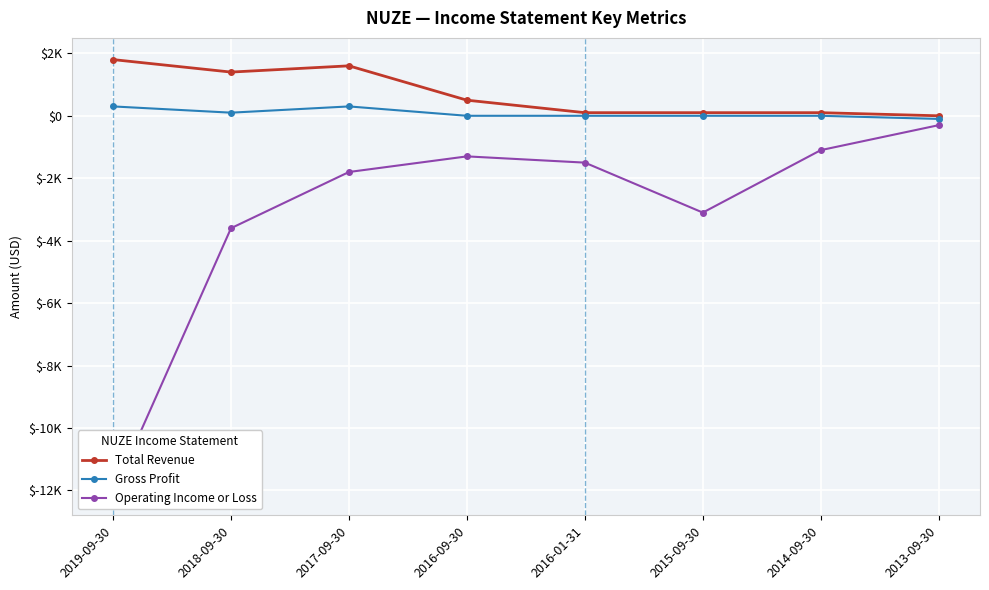

Where is Operating Income or Loss nearest to the value -6200?

2018-09-30